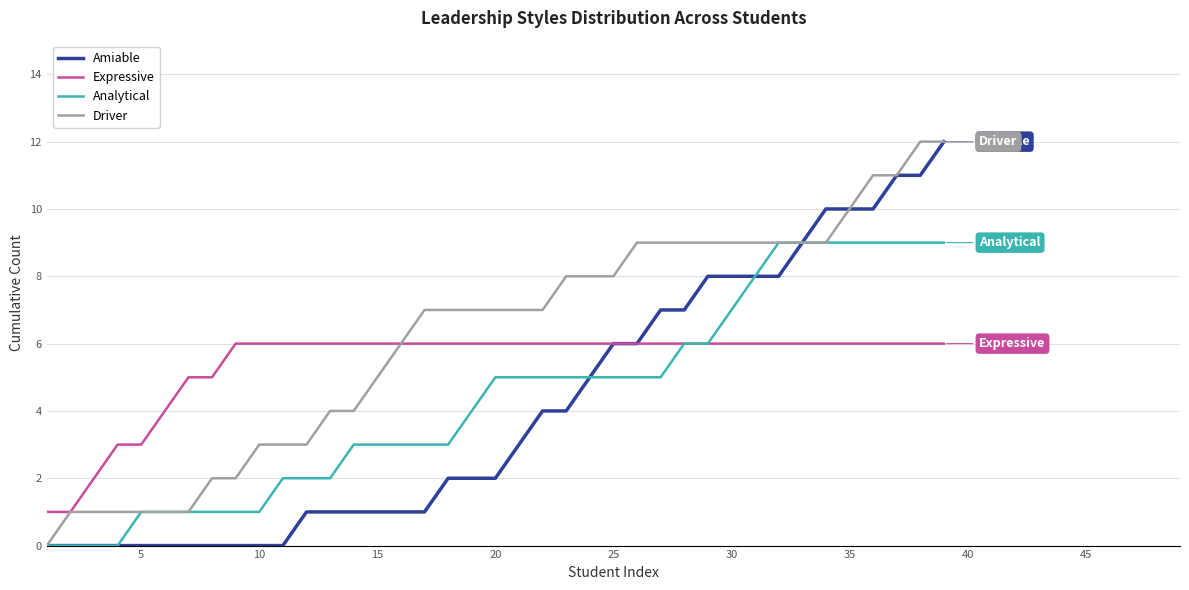

What is the maximum value shown in the chart?

12